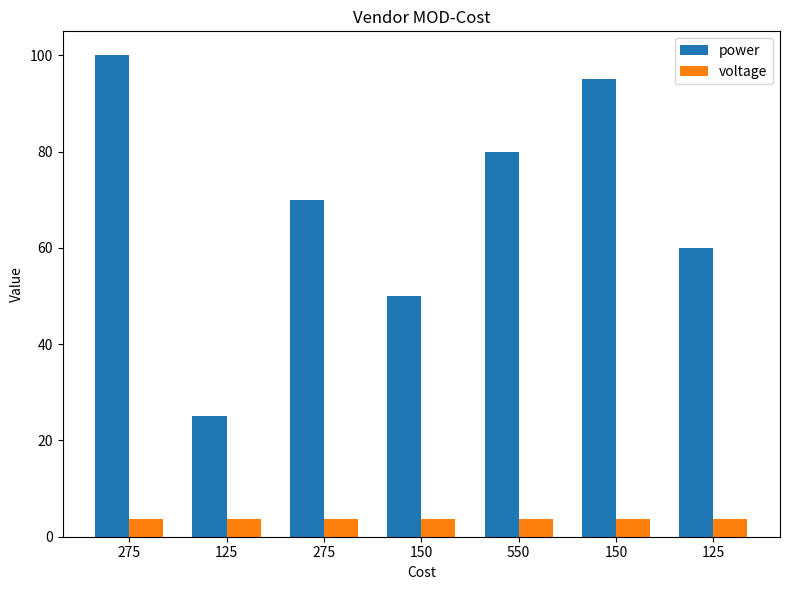

How many groups of bars are there?

7